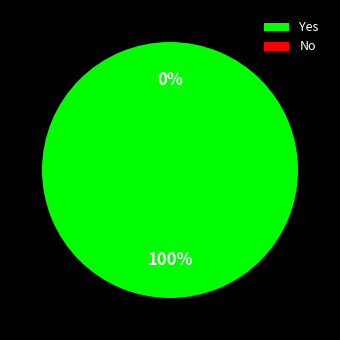

Rank the categories by value from lowest to highest.

No, Yes